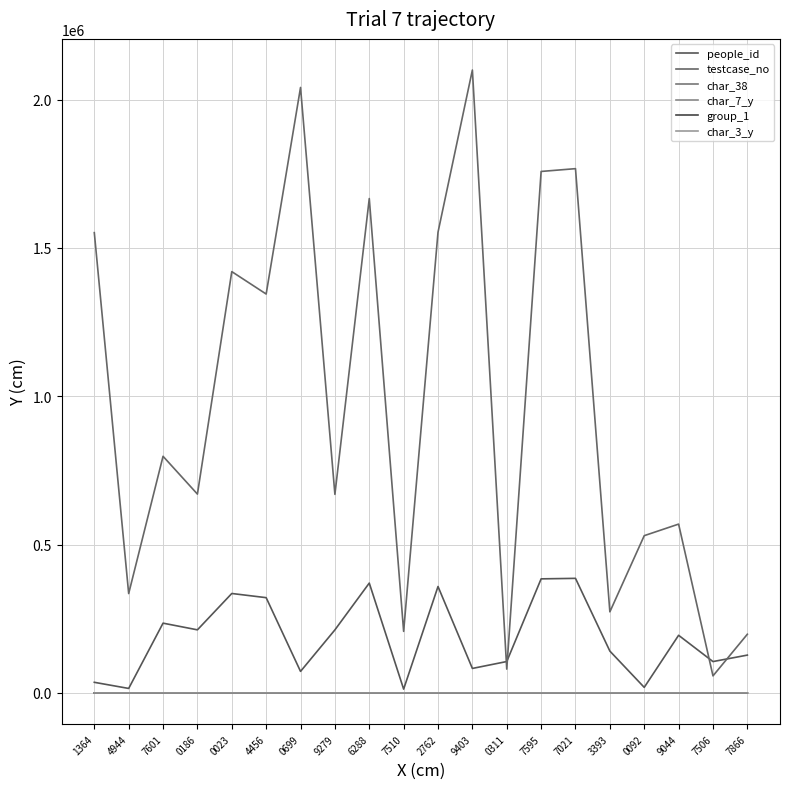

Reading left to right, extract all data points from this chart.

people_id: 35850	15189	235212	212687	335221	321139	72615	212561	370270	12919	358750	82614	105883	384539	386207	141073	18788	194340	105739	127547
testcase_no: 1551365	334945	797602	670187	1420024	1344457	2040700	669280	1666289	207511	1552763	2099404	80312	1757596	1767022	273394	530093	569045	57507	197867
char_38: 79	83	98	33	0	59	63	90	0	97	0	92	22	87	36	54	87	40	0	69
char_7_y: 2	12	9	24	9	16	19	12	1	17	21	13	22	2	11	1	7	24	9	14
group_1: 2	1	2	2	2	2	2	2	2	2	2	2	2	2	2	2	2	2	2	2
char_3_y: 3	1	4	40	20	9	40	7	11	8	17	40	4	6	19	6	5	40	40	40